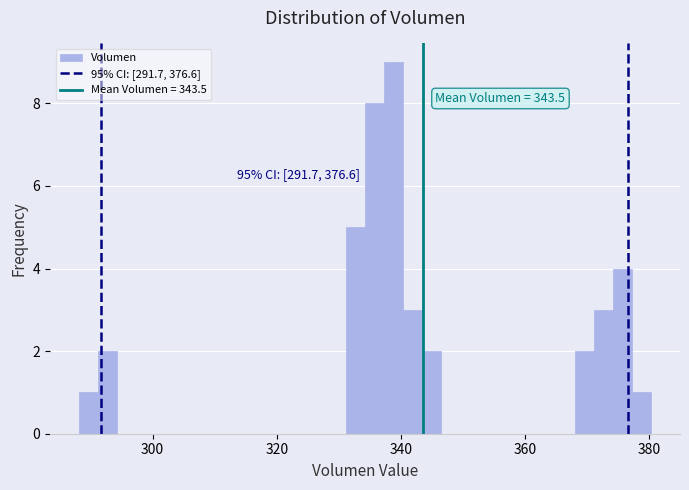

Read against the x-axis, roughly where is the centre of the tallest bar?

338